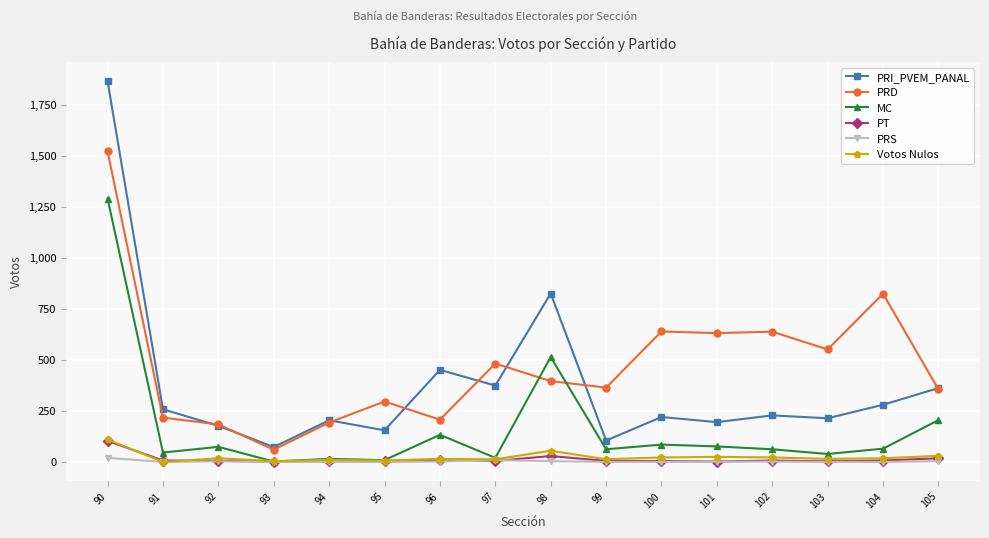

At which label does PRI_PVEM_PANAL reach its peak?

90